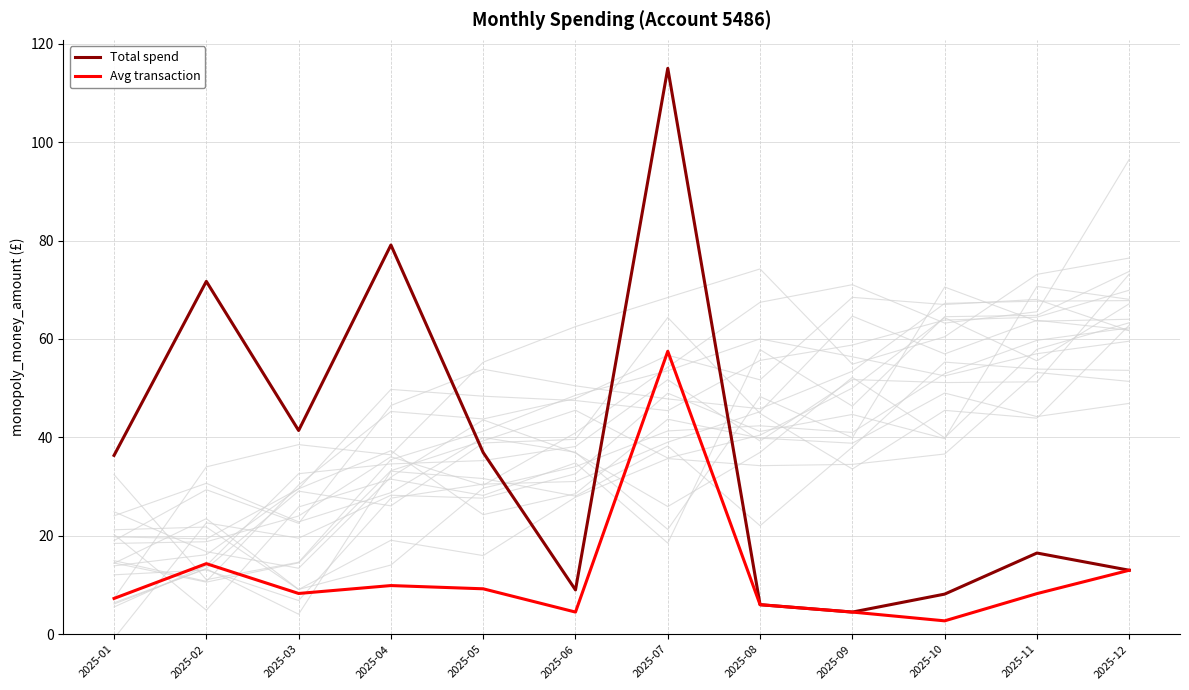

What is the difference between the maximum and second lowest values in the Avg transaction series?

53.0